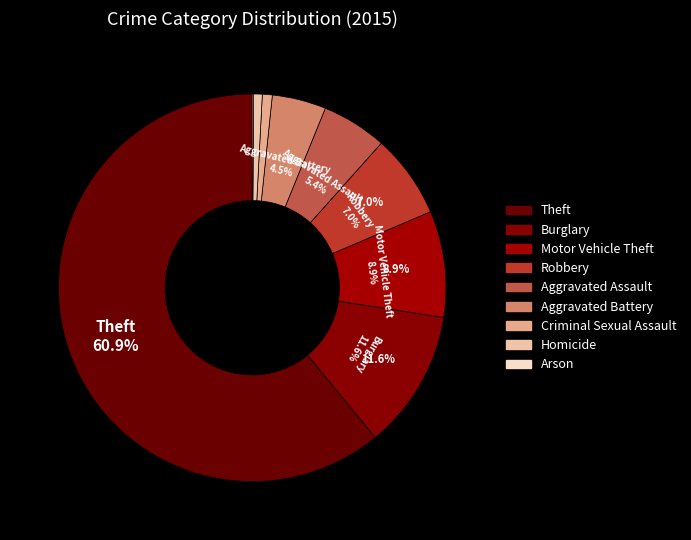

Which category accounts for the majority?

Theft